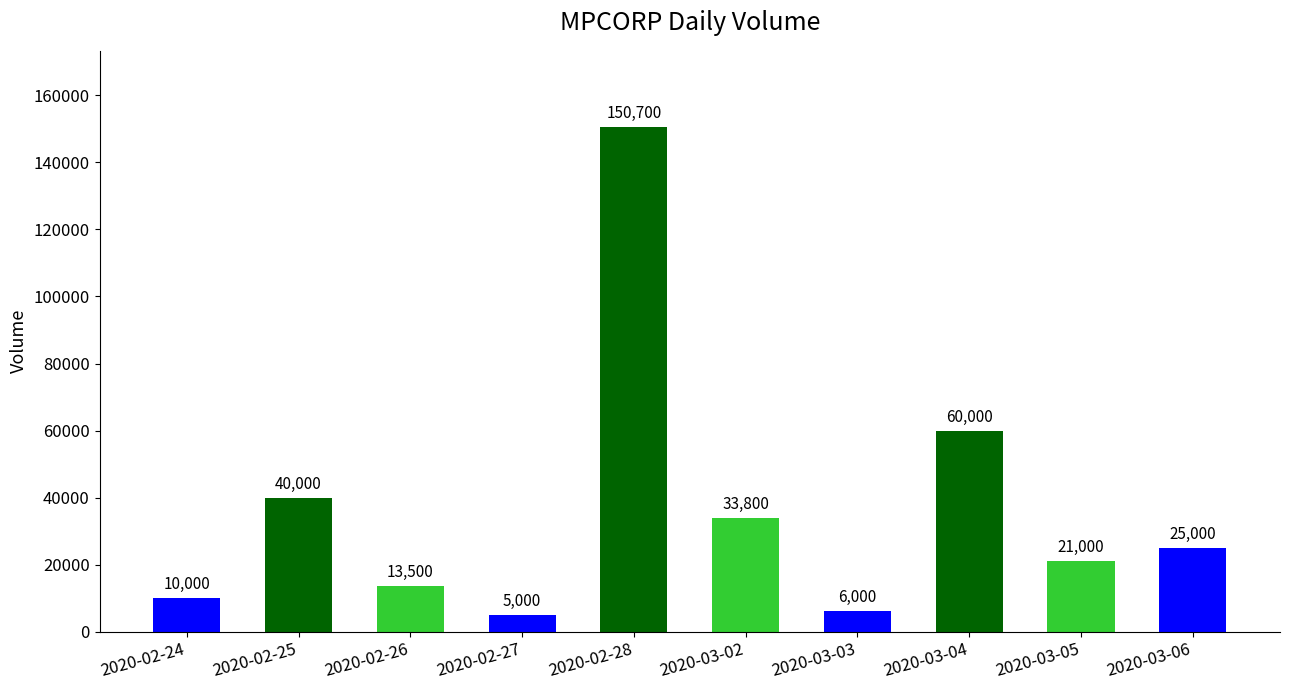

What value does the data have at 2020-02-25?

40000